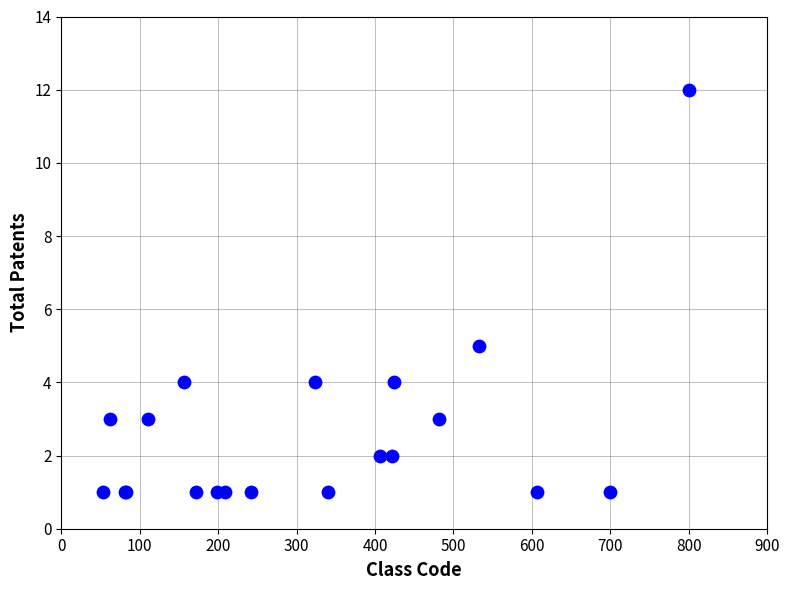

What Y value in the scatter plot is closest to 6?

5